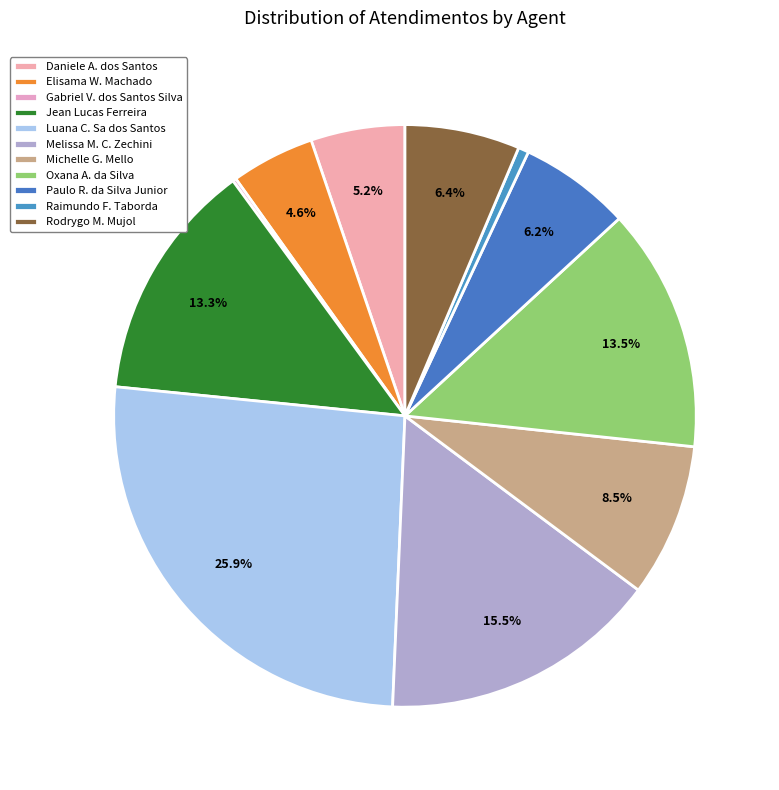

Is there a majority slice in this chart?

No